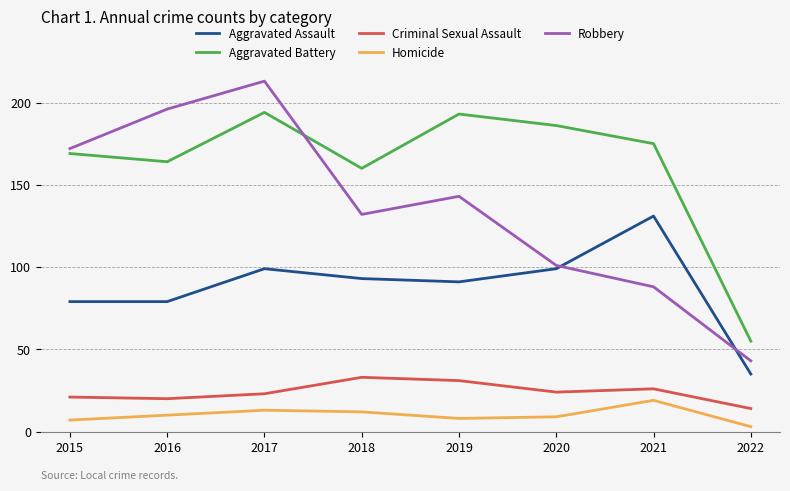

The Aggravated Assault series shows 103 at 2015. True or false?

False